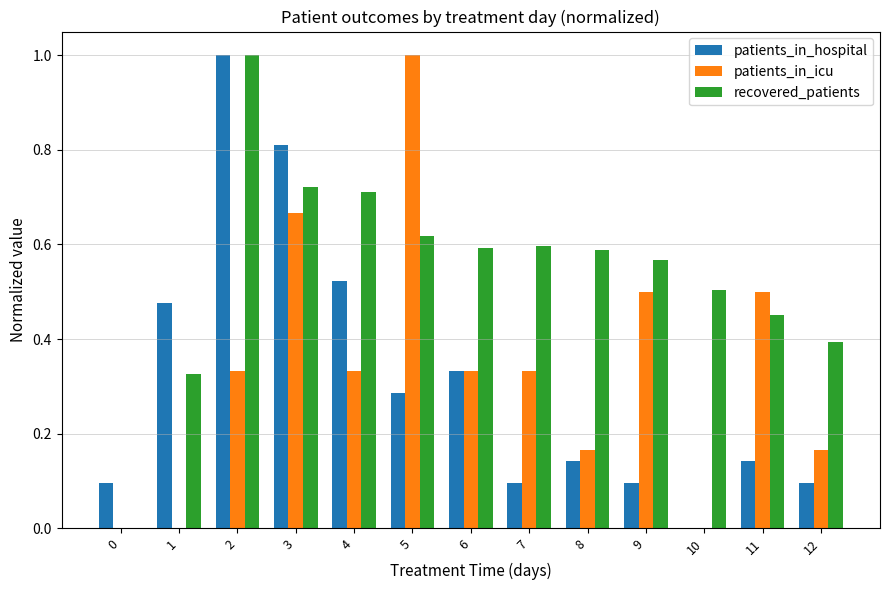

Are the bars grouped side by side (vs. stacked)?

Yes